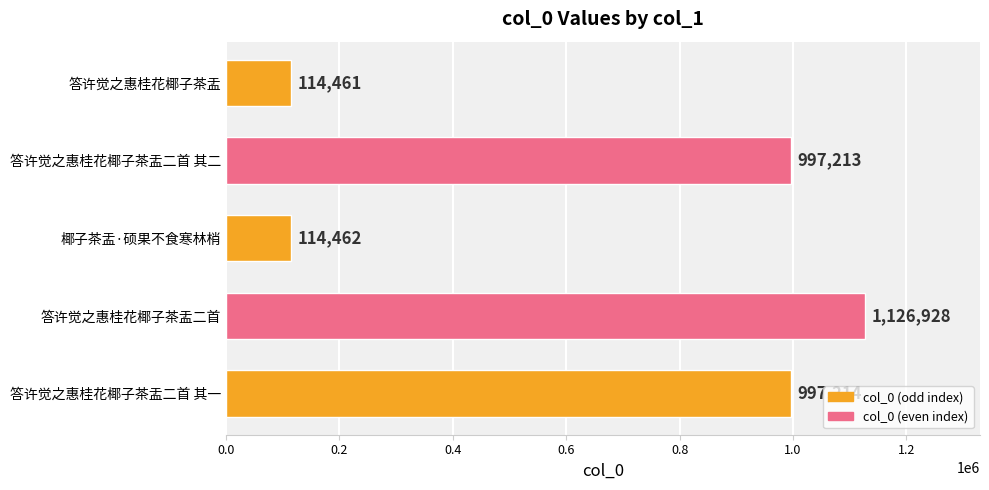

What is the average value?

670056